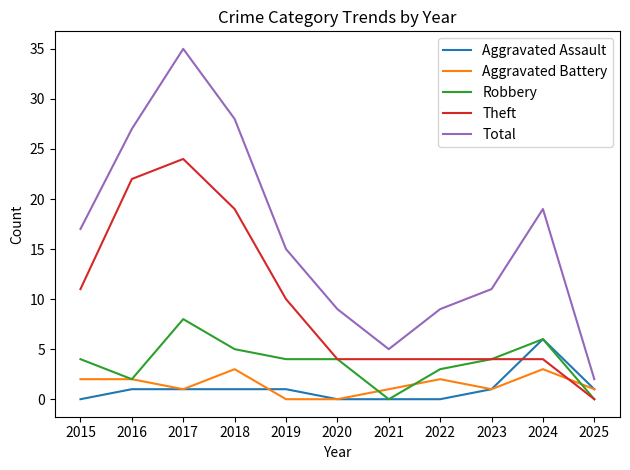

How many series are shown in this chart?

5